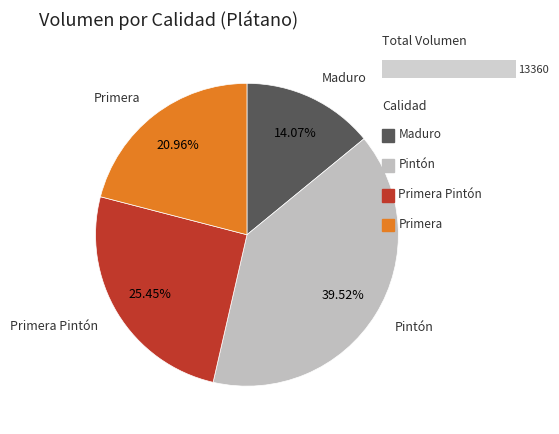

Combined, do Primera and Maduro account for over 50%?

No